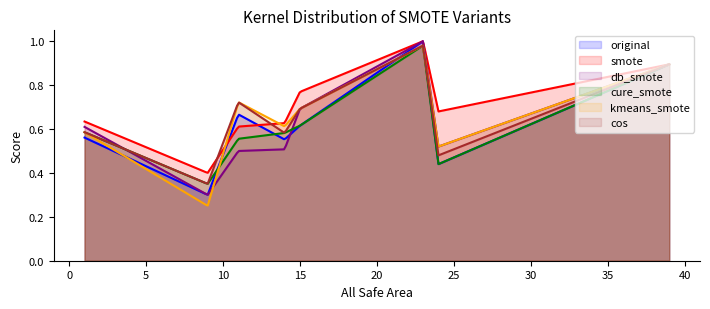

True or false: cure_smote and original cross at least once.

True